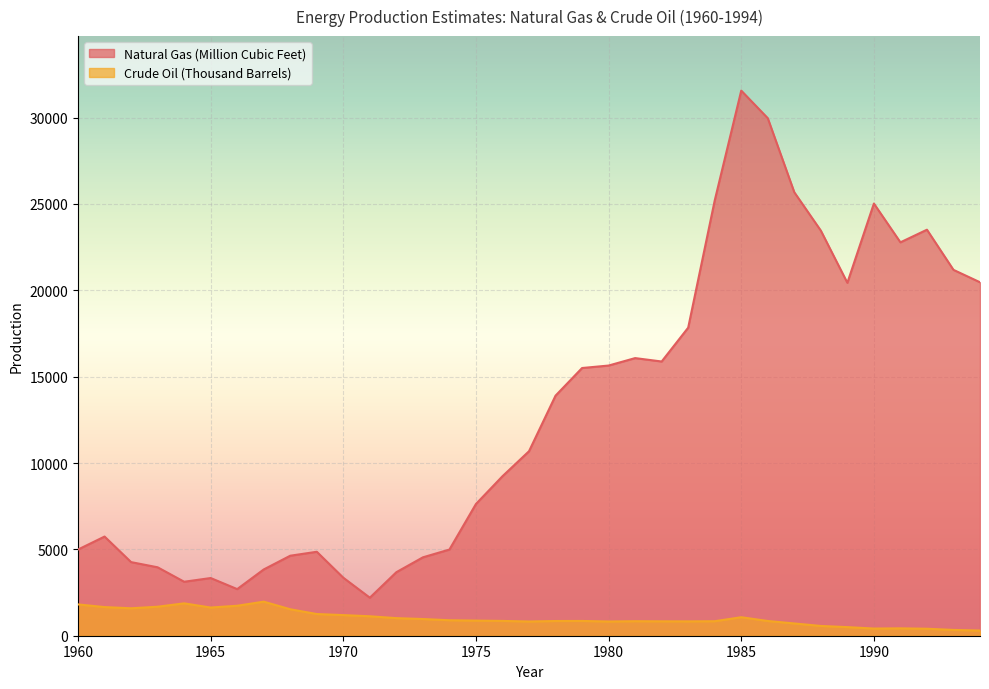

The value of Natural Gas (Million Cubic Feet) at 1979 is 3203. True or false?

False